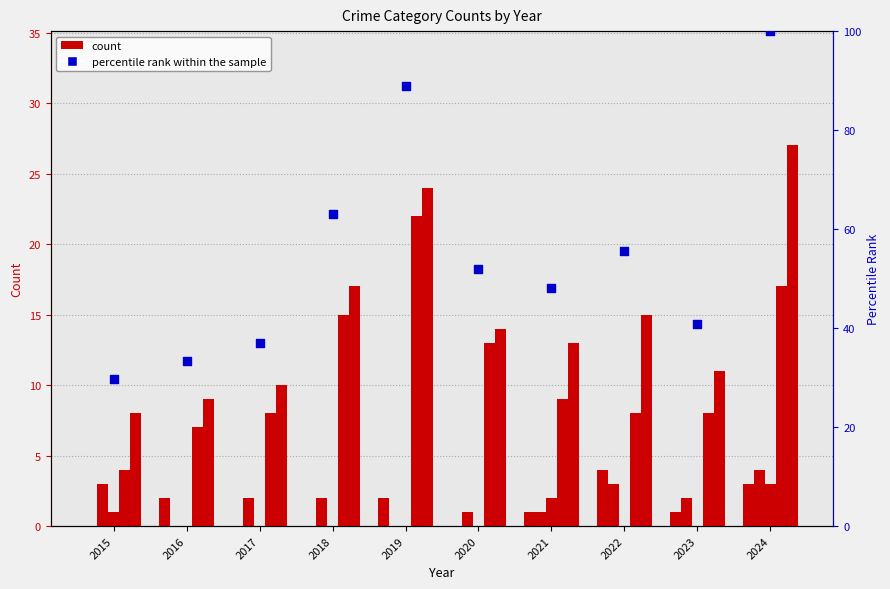

Which series contains the lowest Y value?

Aggravated Assault